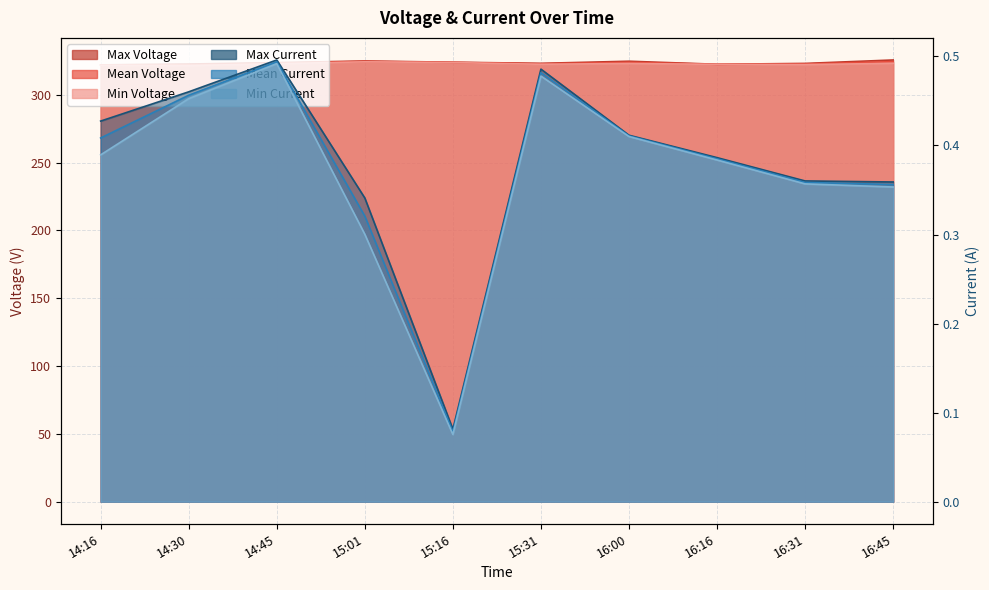

Where is the first local minimum for Mean Current?

15:16